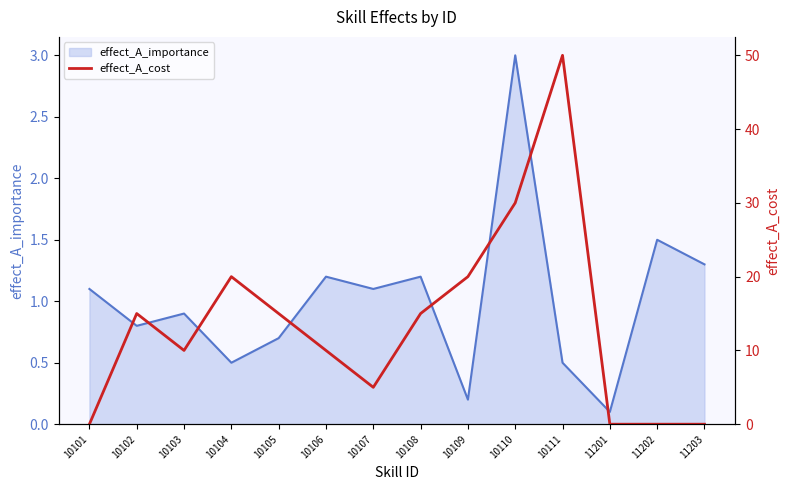

What is the maximum value shown in the chart?

50